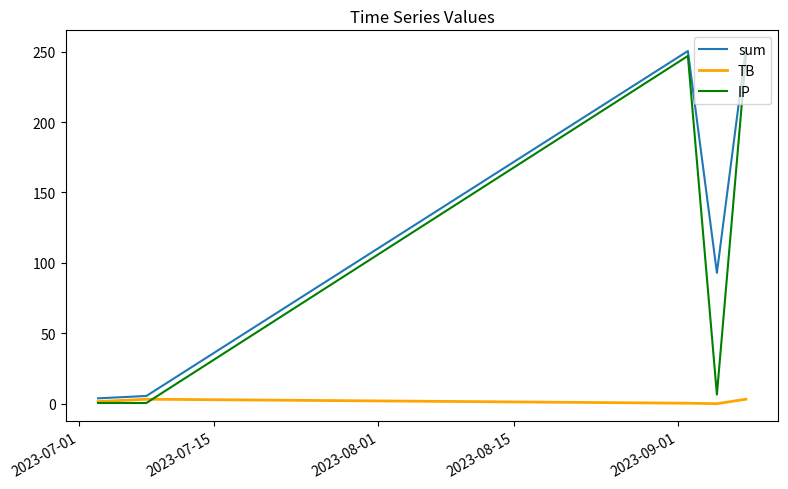

What is the sum of all IP values?

501.5